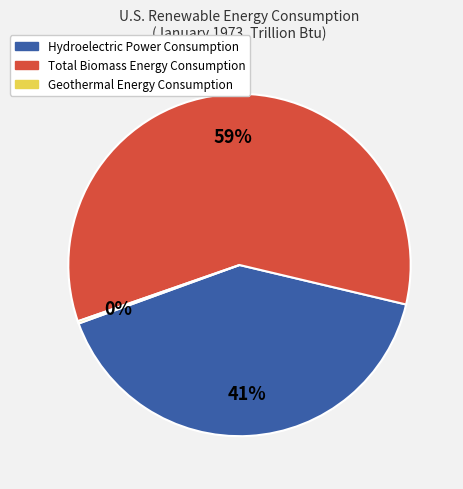

To the nearest percent, what is the average slice percentage?

33%